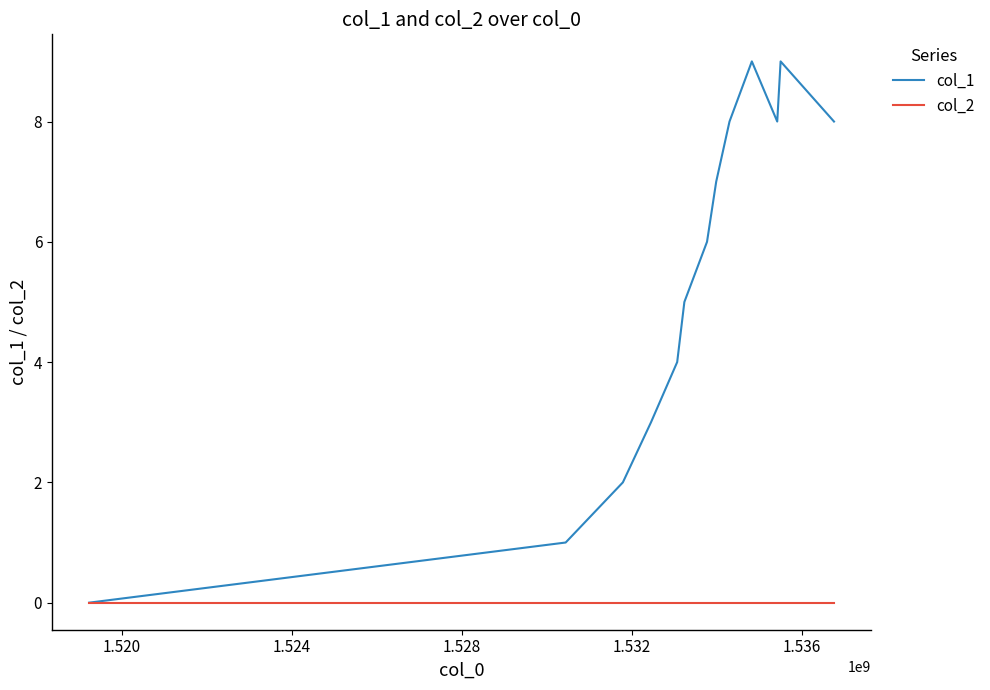

What is the maximum value shown in the chart?

9